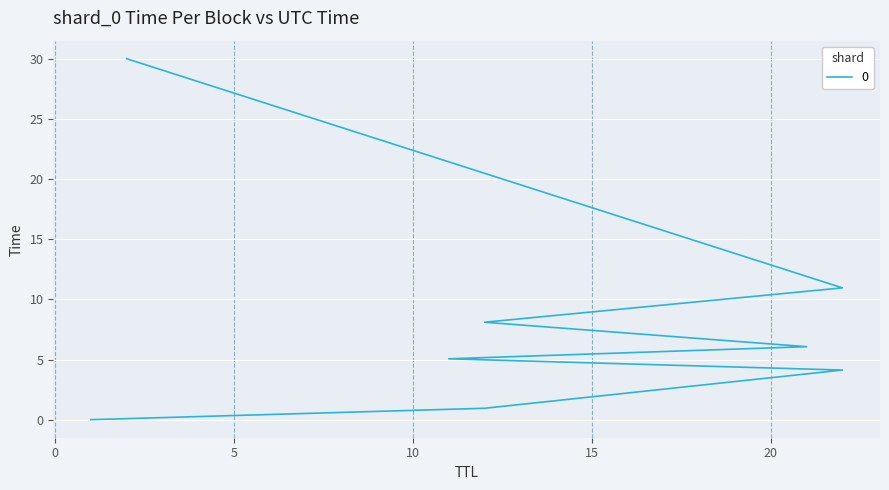

What is the change in value from 1 to 11?

+5.1